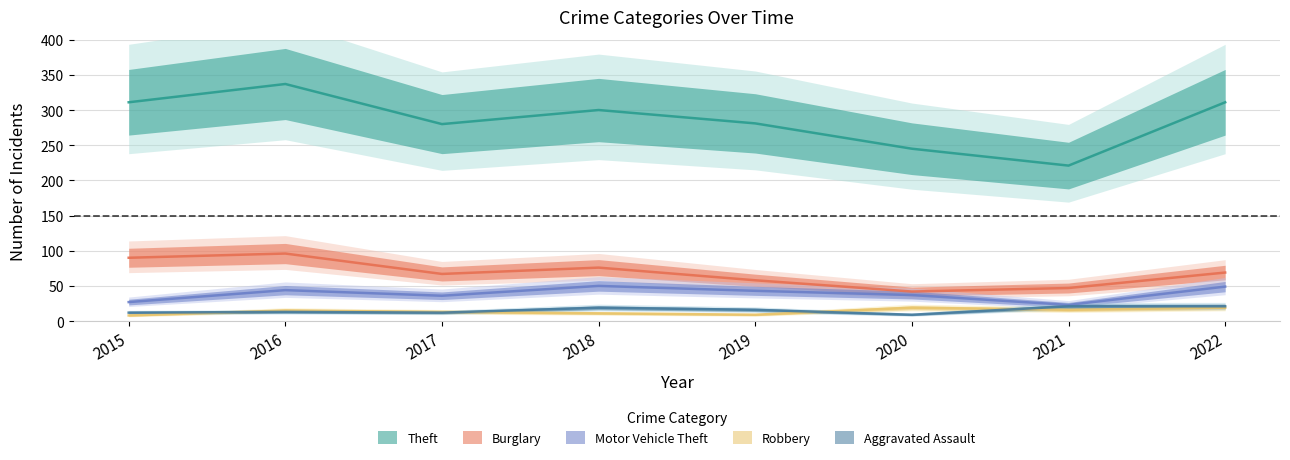

How many values in the Robbery series exceed 15?

3